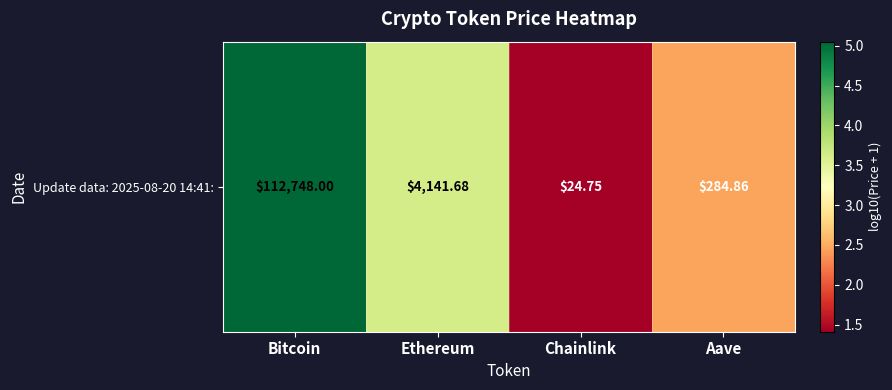

The value at Aave is 3.7. True or false?

False